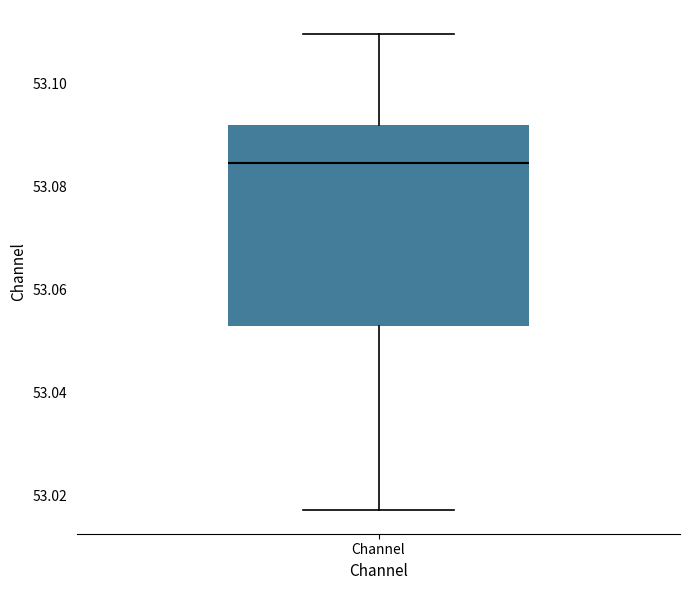

Read this box plot against the y-axis: the position of the median line, the range covered by the box, and the ends of both whiskers. The values are not printed on the chart, so give them approximately, as read against the axis.

median 53.084, box 53.052 to 53.092, whiskers 53.018 to 53.110